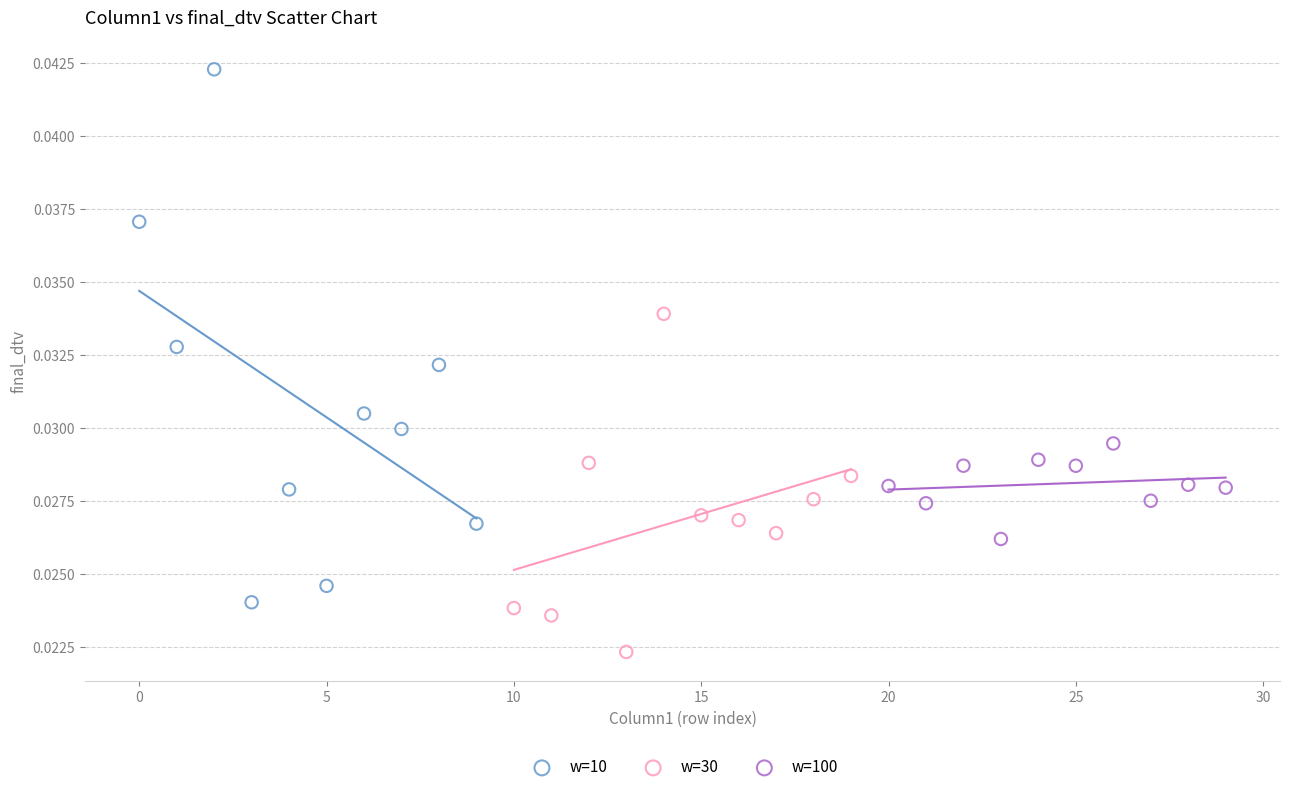

Which series reaches the maximum Y coordinate?

w=10